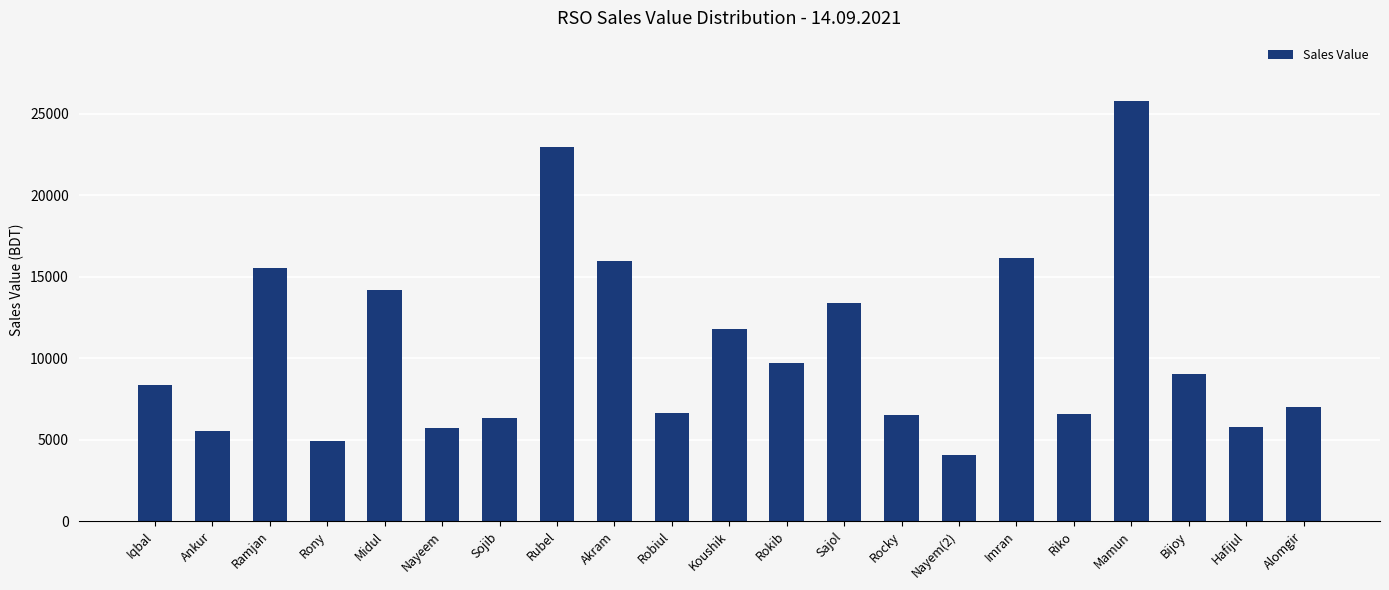

Is it true that the value at Nayeem is 5704?

True